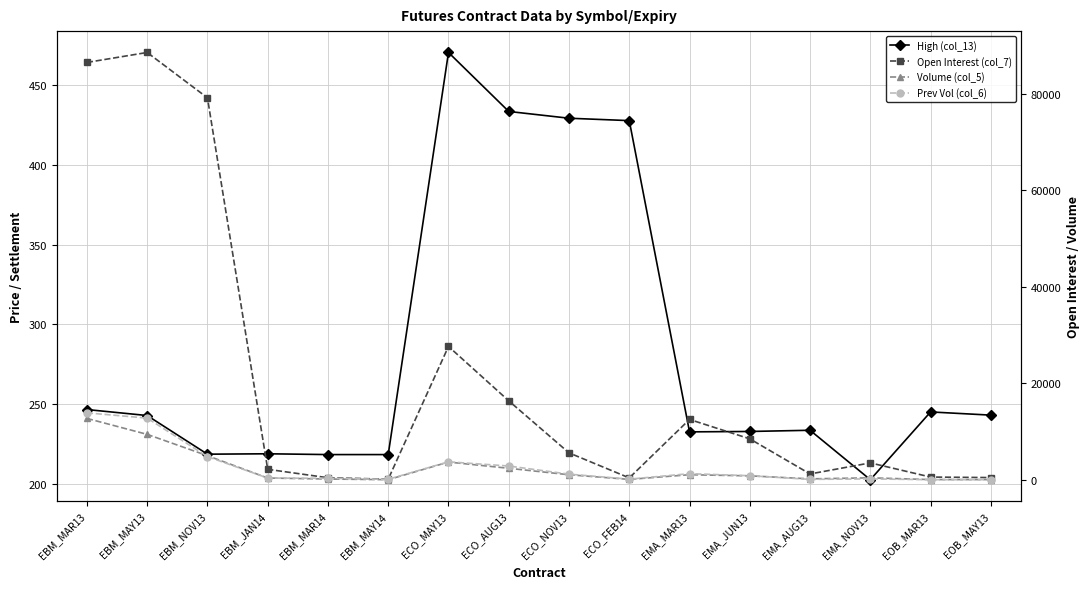

At which category does High (col_13) reach its first local peak?

EBM_JAN14